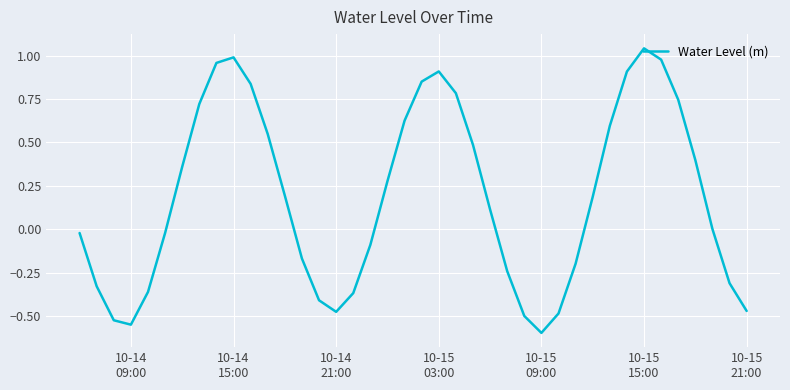

How many lines are shown in the chart?

1